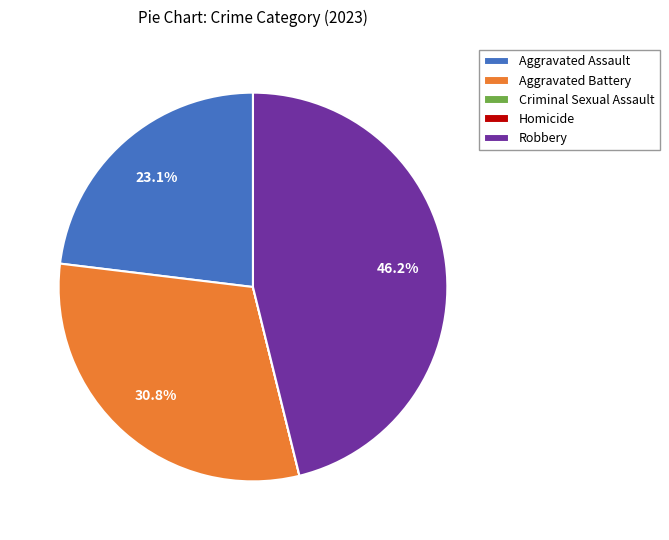

To the nearest percent, what is the combined percentage of Aggravated Battery and Aggravated Assault?

54%